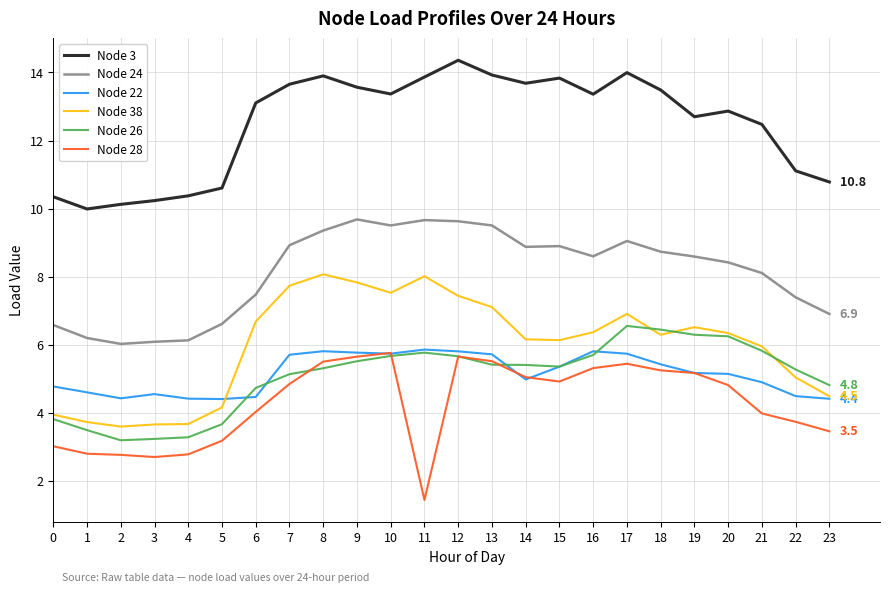

The value of Node 38 at 9 is 2.9. True or false?

False